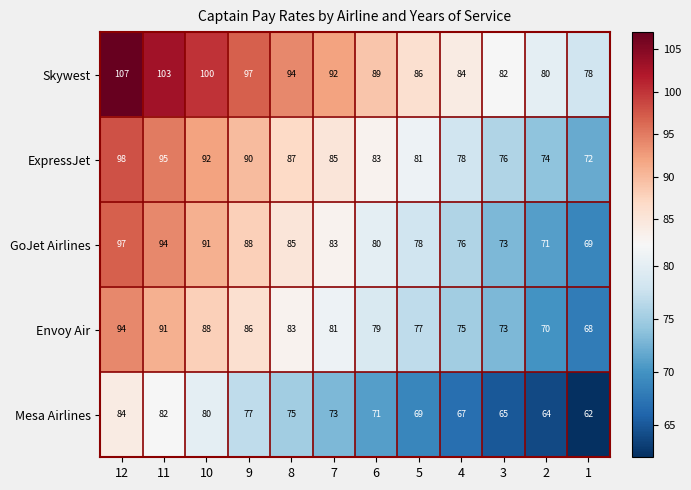

Which category has the lowest value across all series?

1